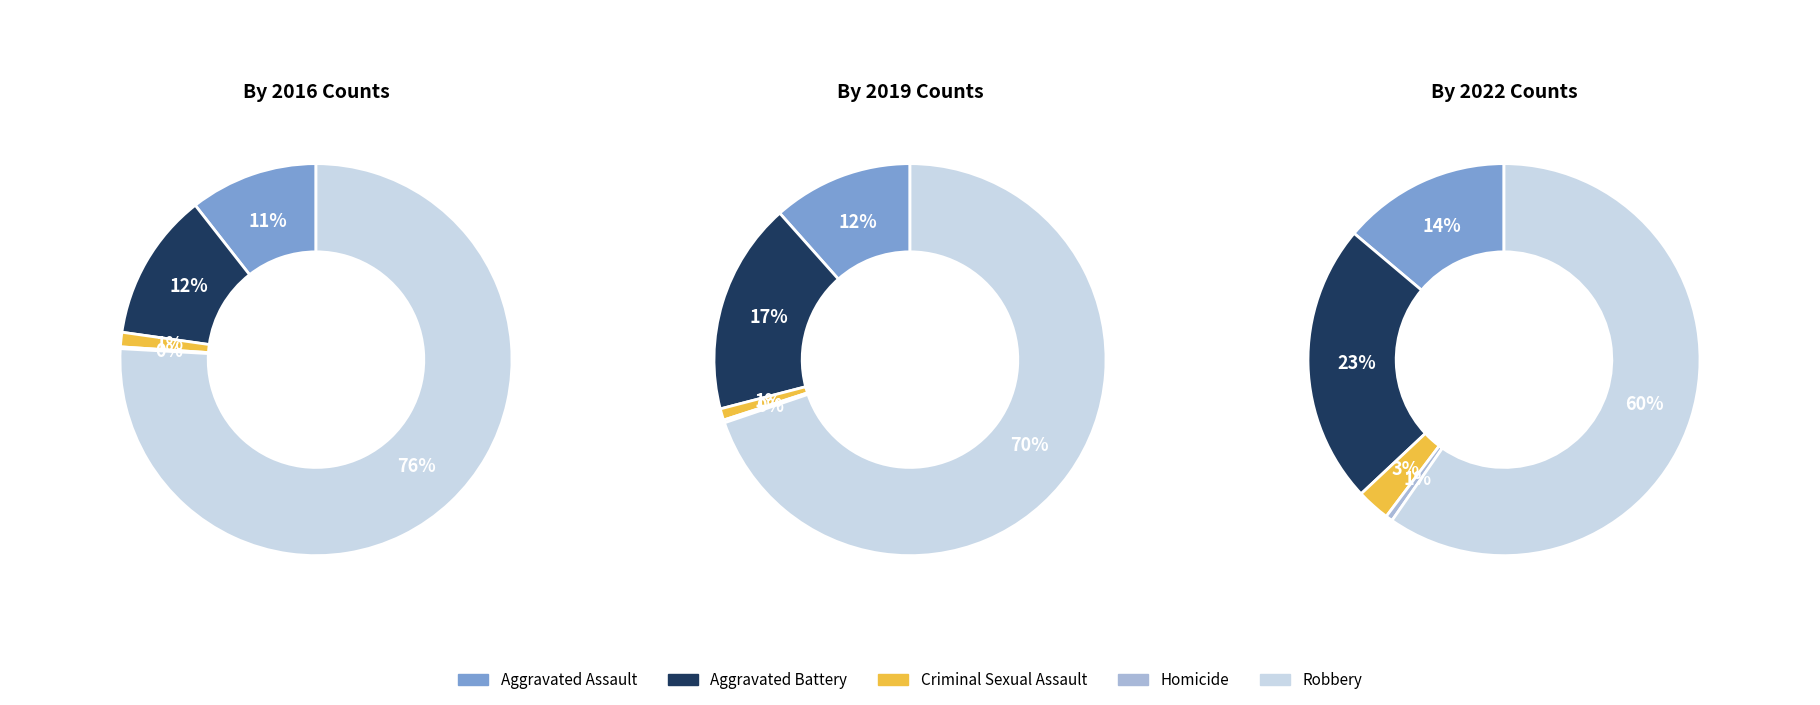

How many segments does this pie chart have?

5